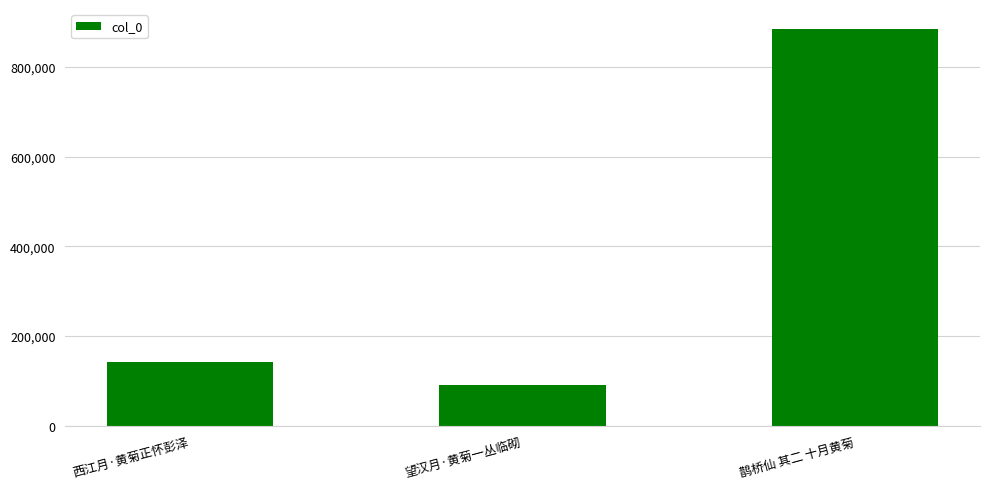

Between 西江月·黄菊正怀彭泽 and 鹊桥仙 其二 十月黄菊, which is larger?

鹊桥仙 其二 十月黄菊